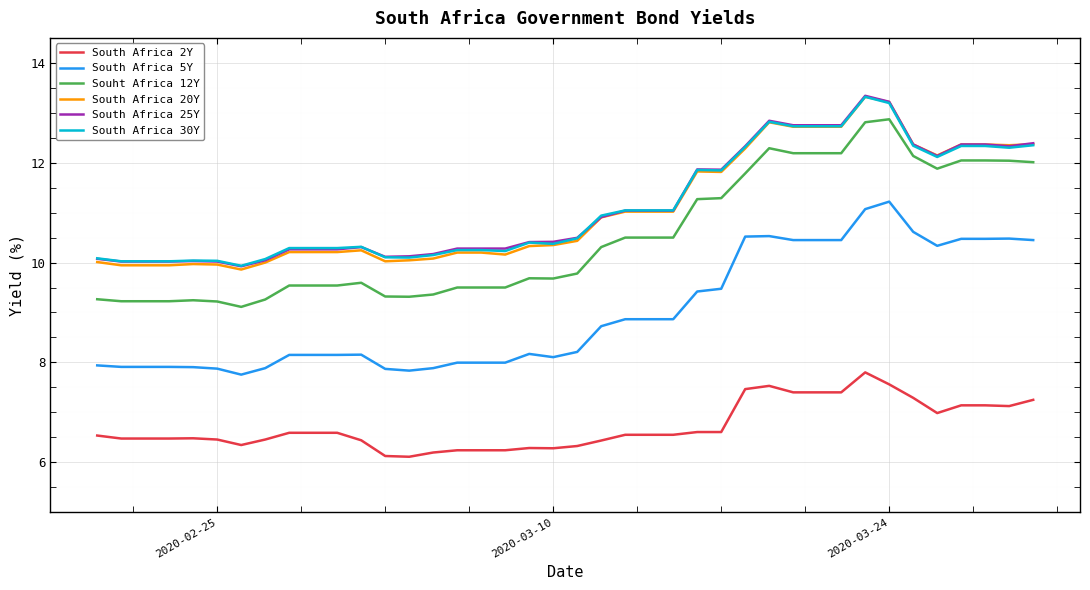

What is the greatest value displayed?

13.3